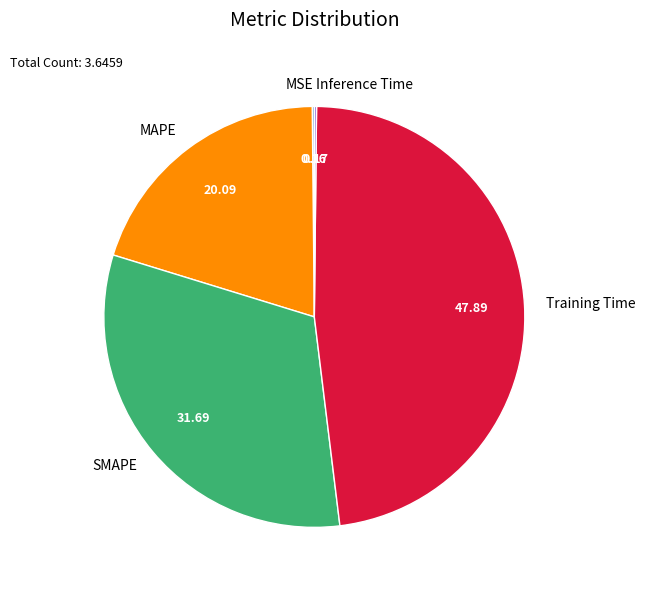

Is there any slice that represents more than half of the pie?

No